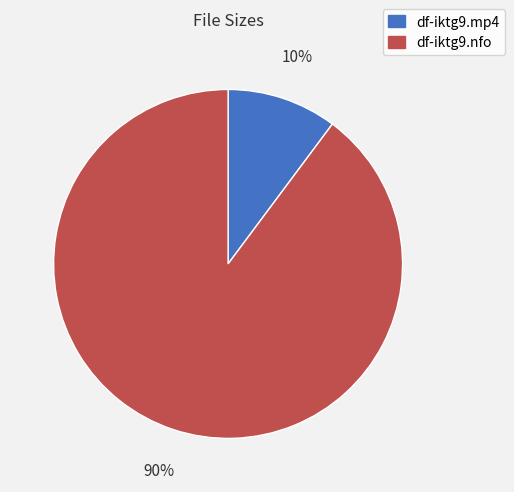

What percentage is the df-iktg9.nfo slice, to the nearest percent?

90%